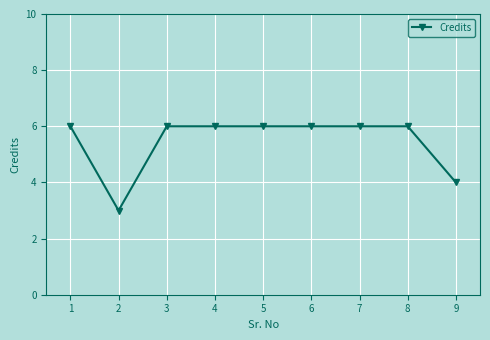

Where is the data nearest to the value 4?

9